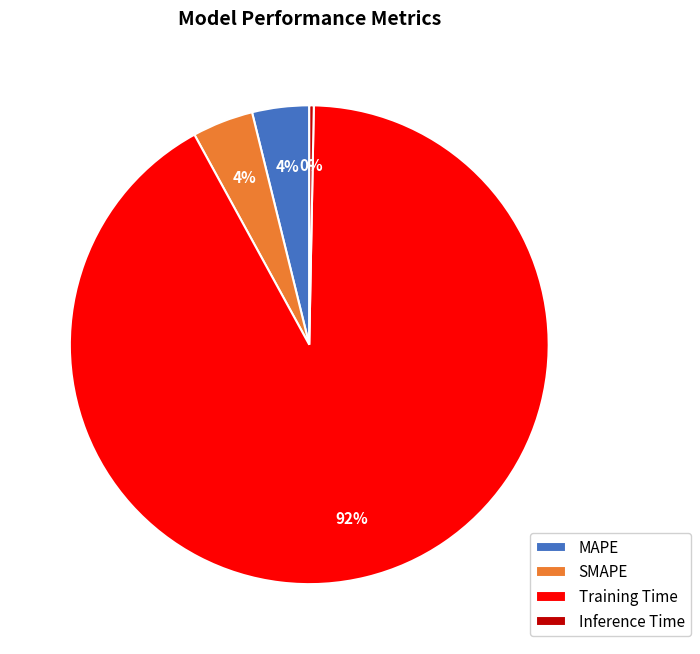

Which slice is the largest?

Training Time